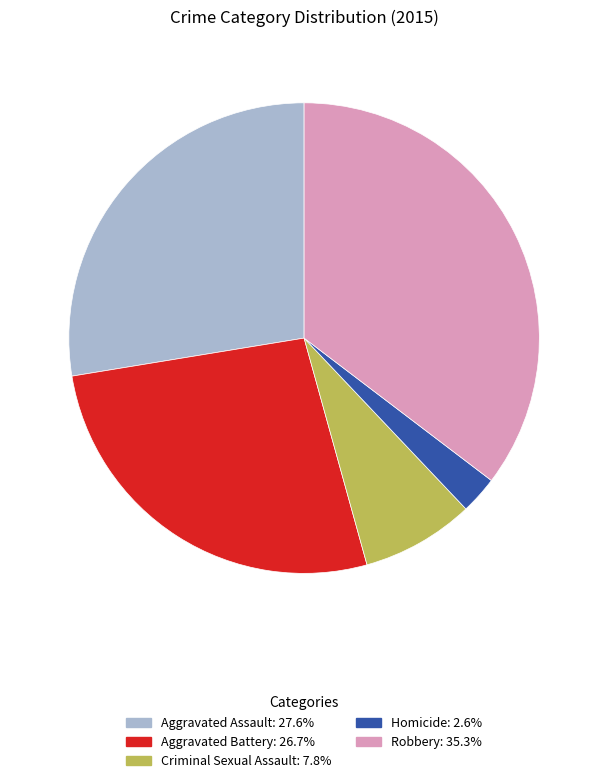

Does any single category account for the majority?

No